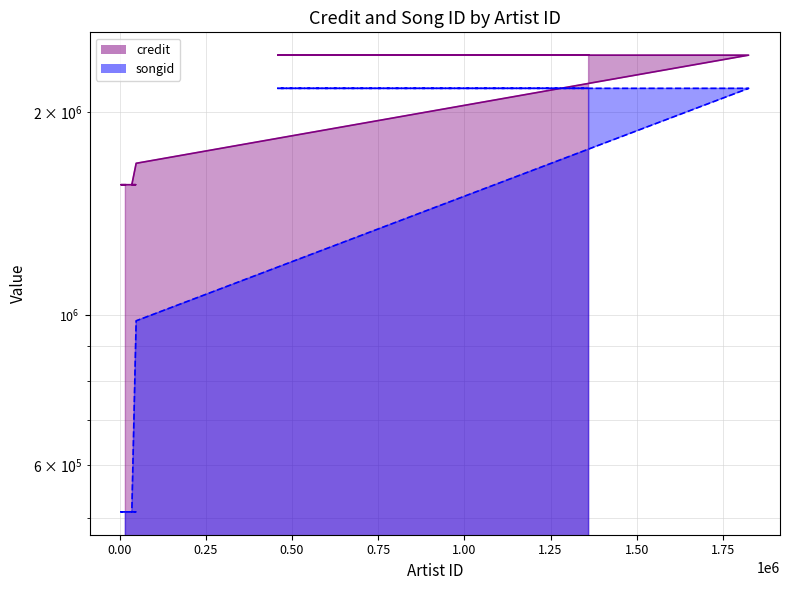

True or false: songid and credit cross at least once.

False